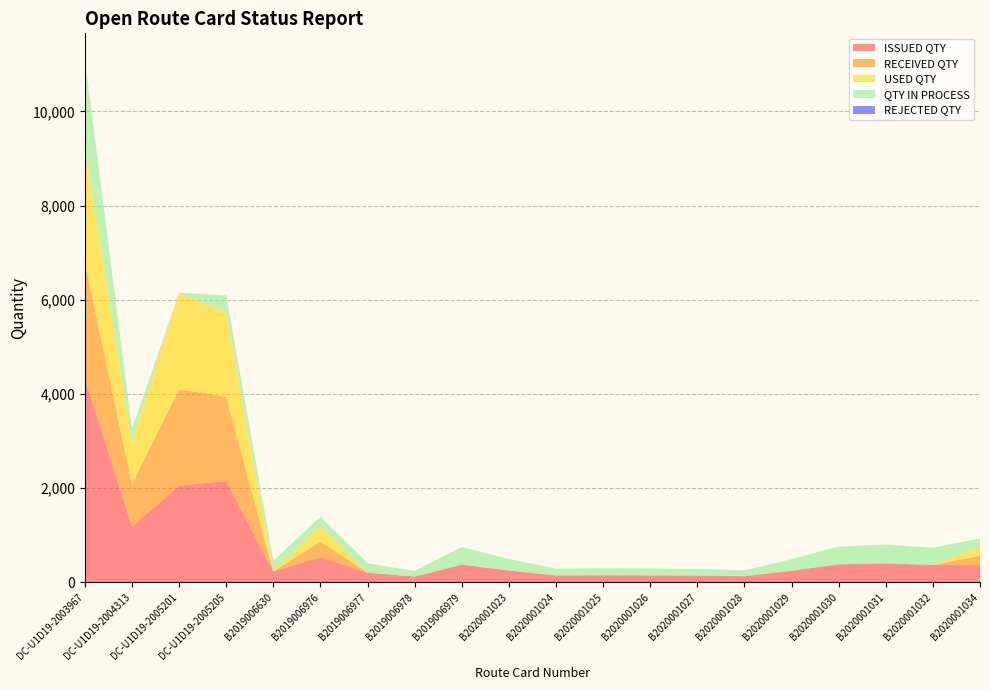

Reading left to right, transcribe all the data shown in this chart.

ISSUED QTY: 4320	1180	2050	2150	229	530	201	119	373	247	143	147	145	140	126	244	379	399	366	359
RECEIVED QTY: 2465	900	2049	1792	0	330	1	0	0	0	0	0	0	0	0	0	0	0	0	201
USED QTY: 2465	900	2049	1792	0	330	1	0	0	0	0	0	0	0	0	0	0	0	0	201
QTY IN PROCESS: 1855	280	1	358	229	200	200	119	373	247	143	147	145	140	126	244	379	399	366	170
REJECTED QTY: 0	0	0	0	0	0	0	0	0	0	0	0	0	0	0	0	0	0	0	0